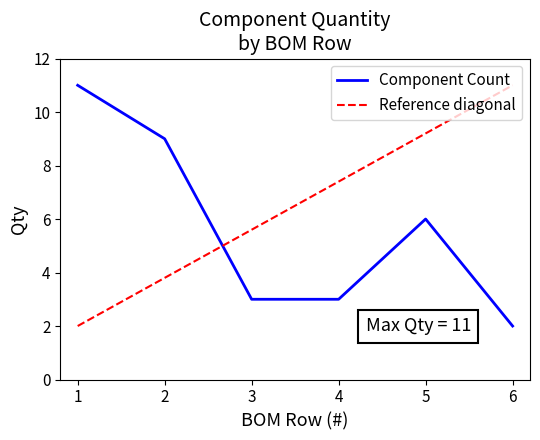

What is the value of the 2nd point from the left?

9